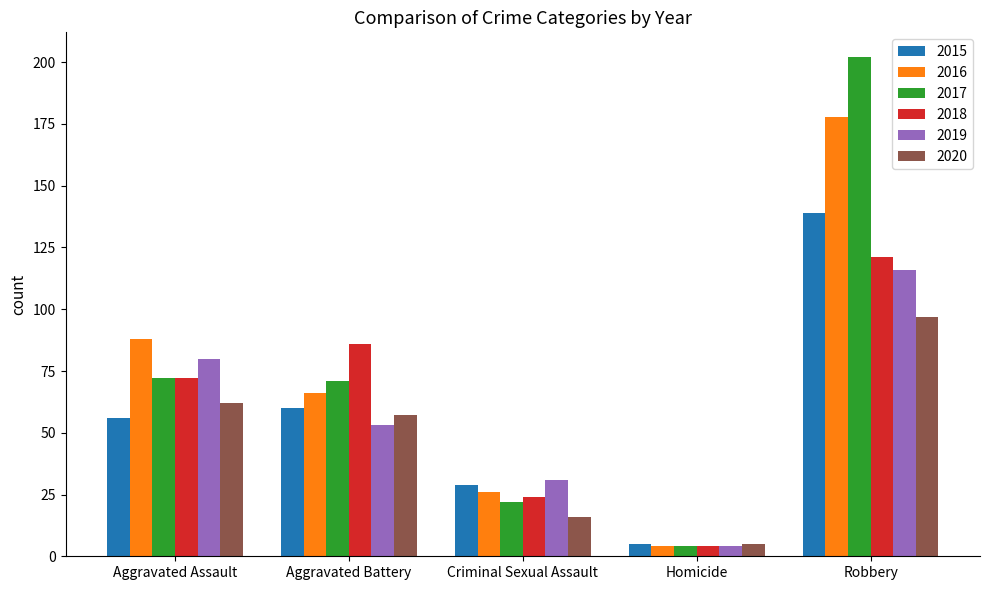

What is the average value of the 2019 series?

57